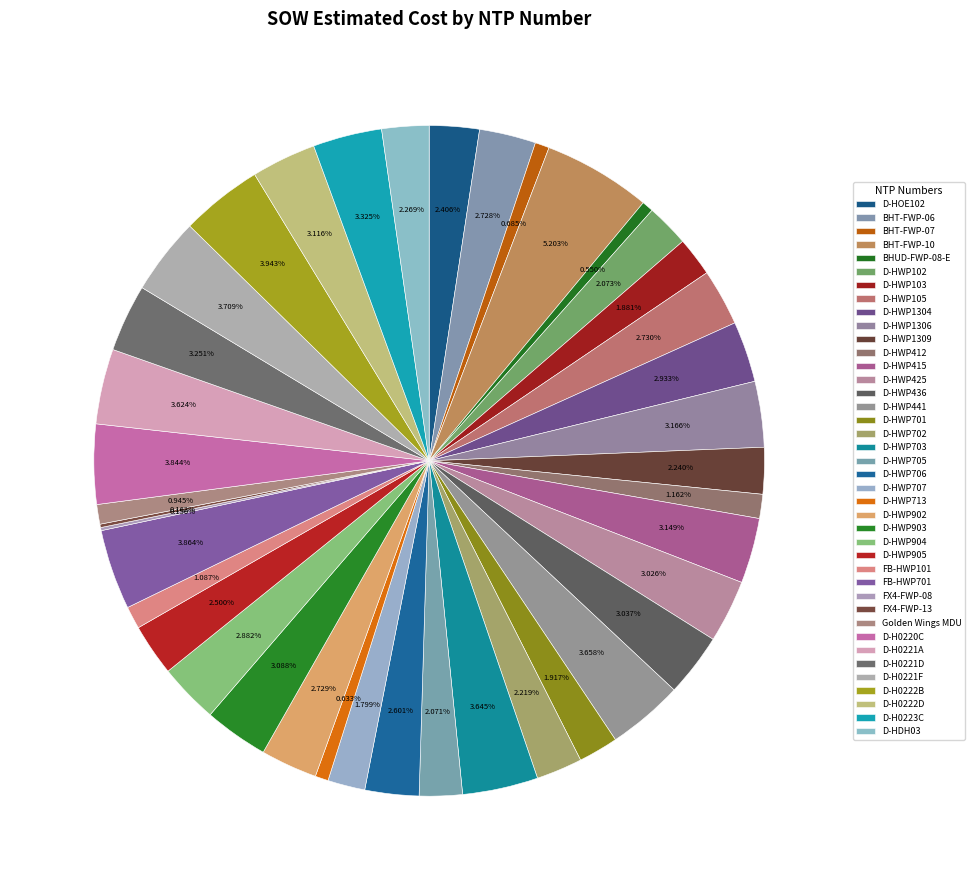

Approximately how many times larger is the value at D-HWP706 compared to D-H0222D?

0.8